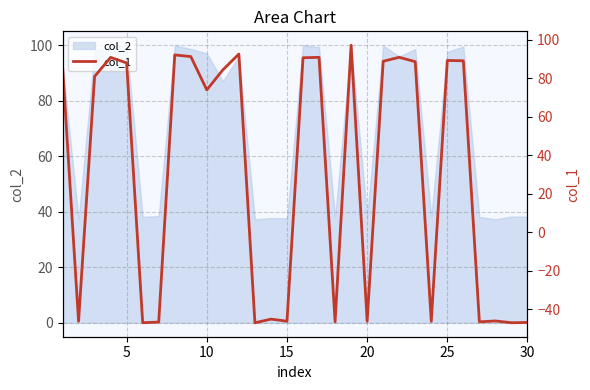

How many lines are shown in the chart?

1